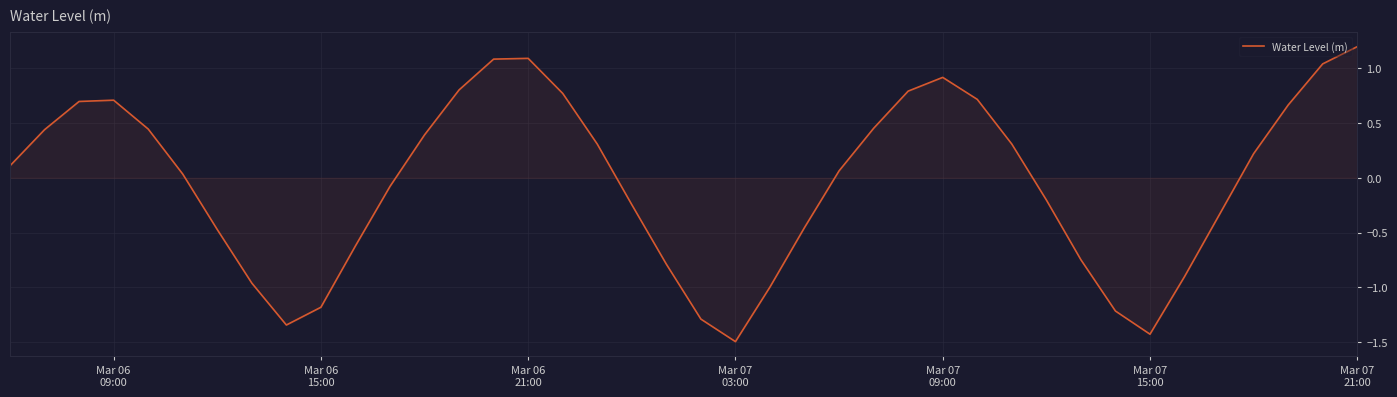

What is the difference between the maximum and minimum values?

2.7